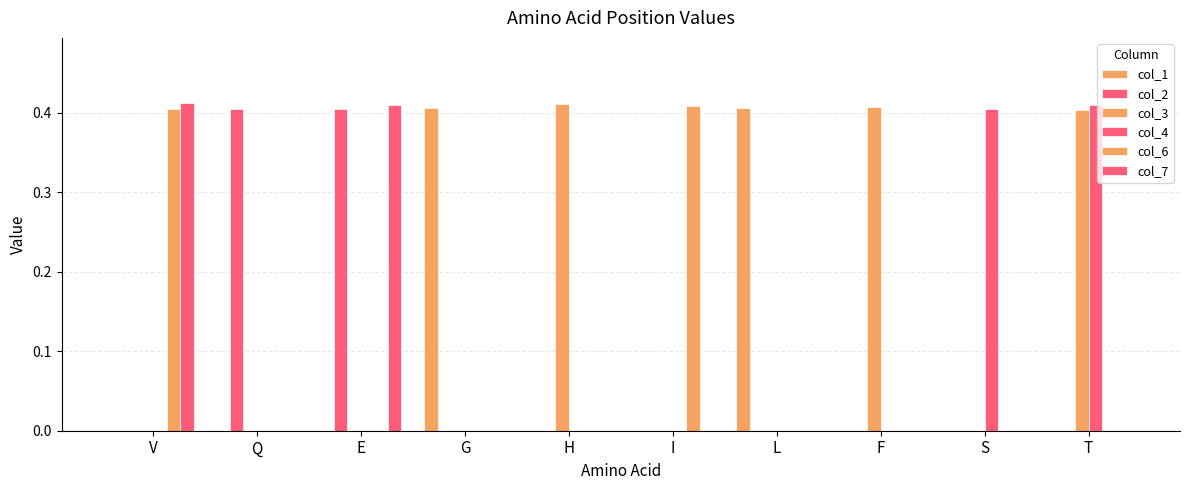

Does the chart contain stacked bars?

No